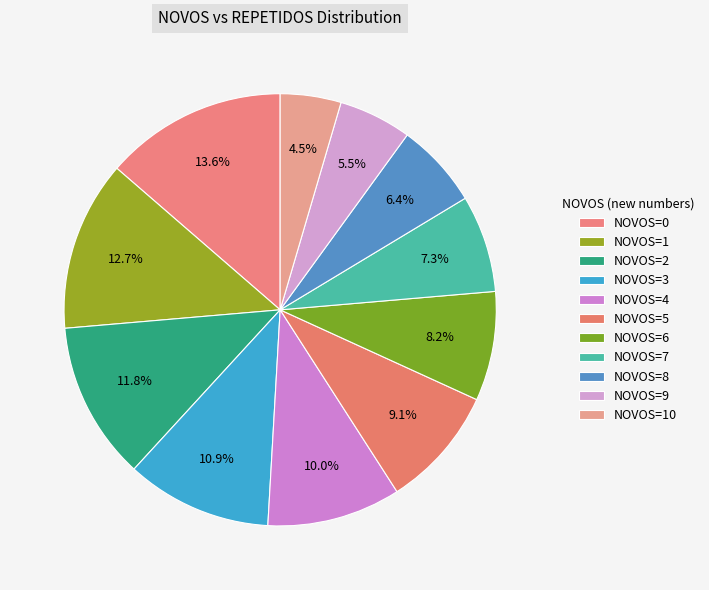

How many slices are in this pie chart?

11